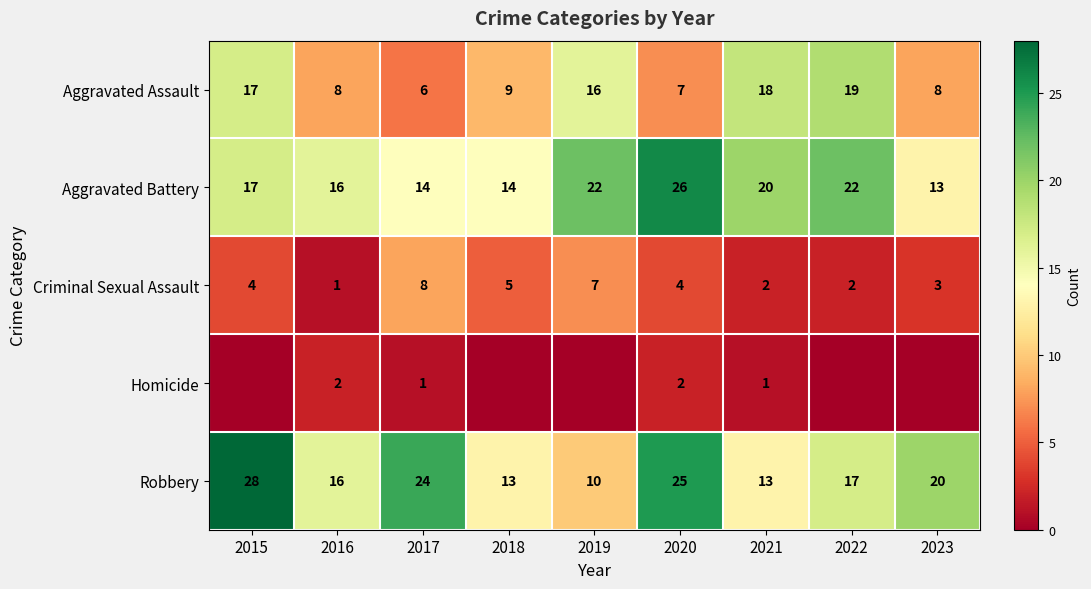

Which has a higher value, 2023 or 2015?

2015